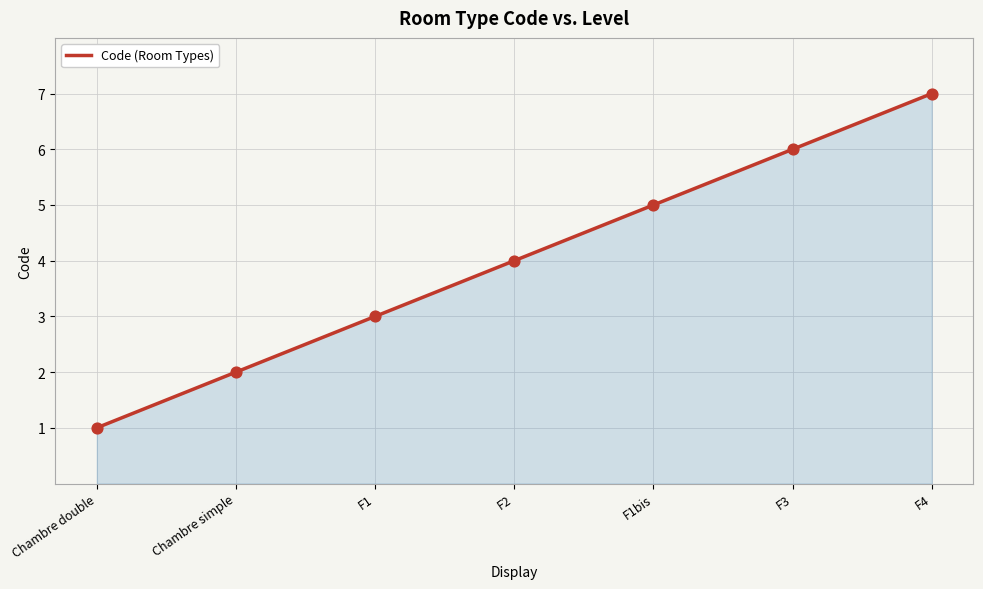

What is the ratio of the value at Chambre double to the value at Chambre simple?

0.5